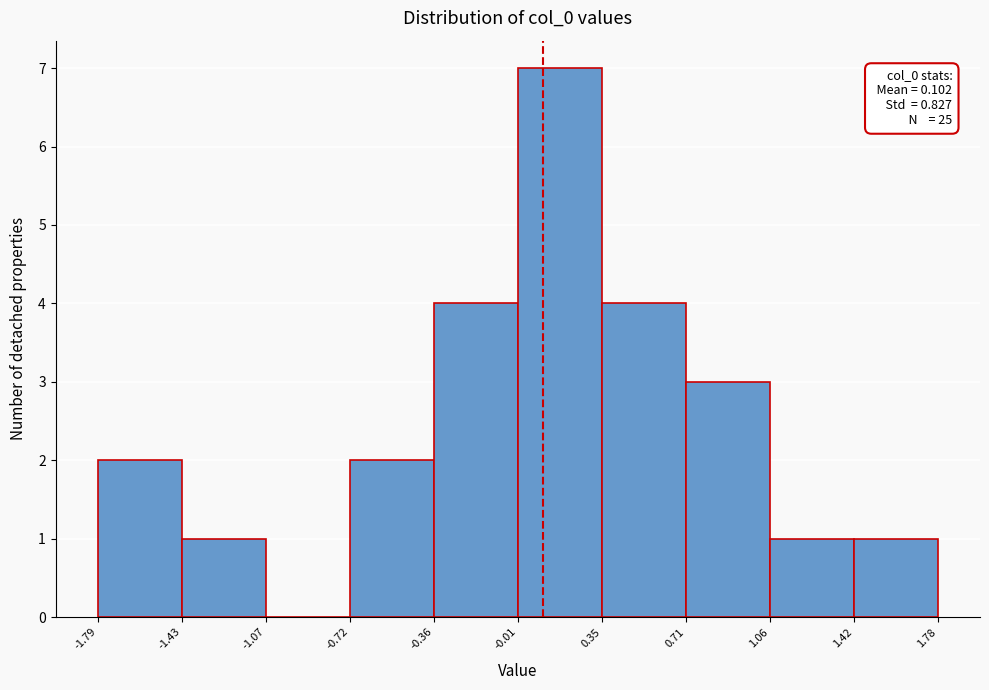

Over which range of the x-axis is the bar tallest?

-0.01 to 0.35